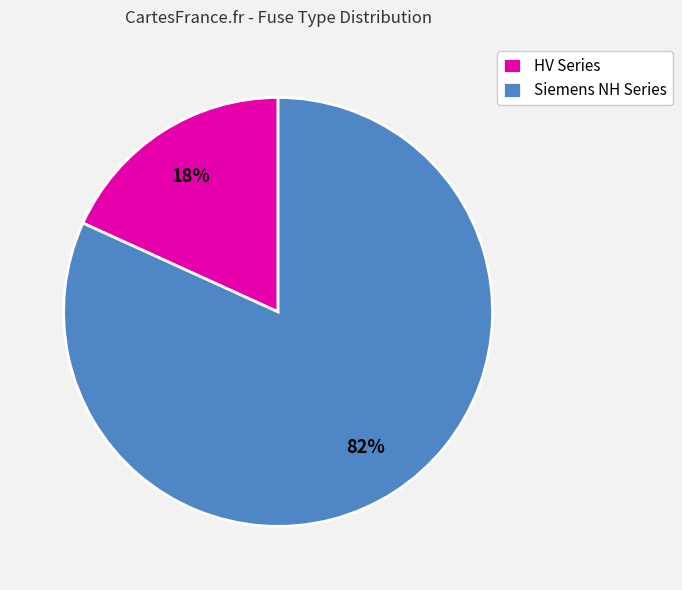

Which has a higher value, Siemens NH Series or HV Series?

Siemens NH Series